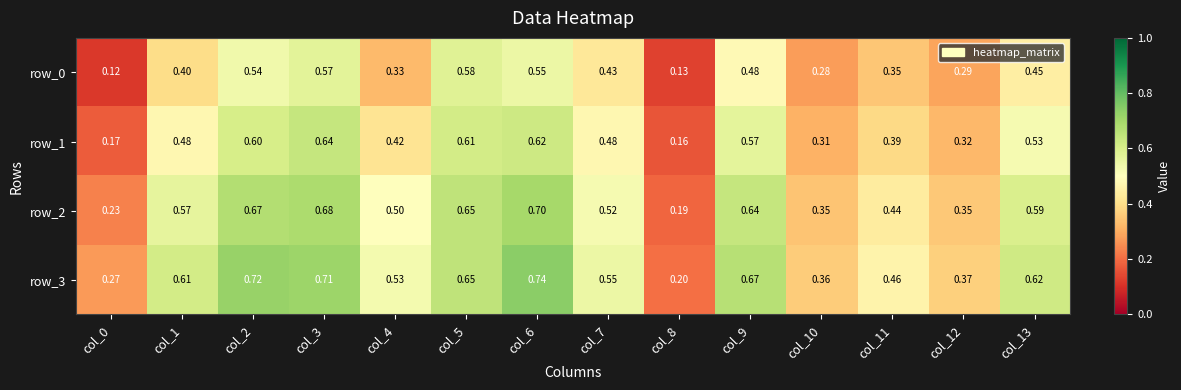

The row_2 series shows 0.3 at col_10. True or false?

True